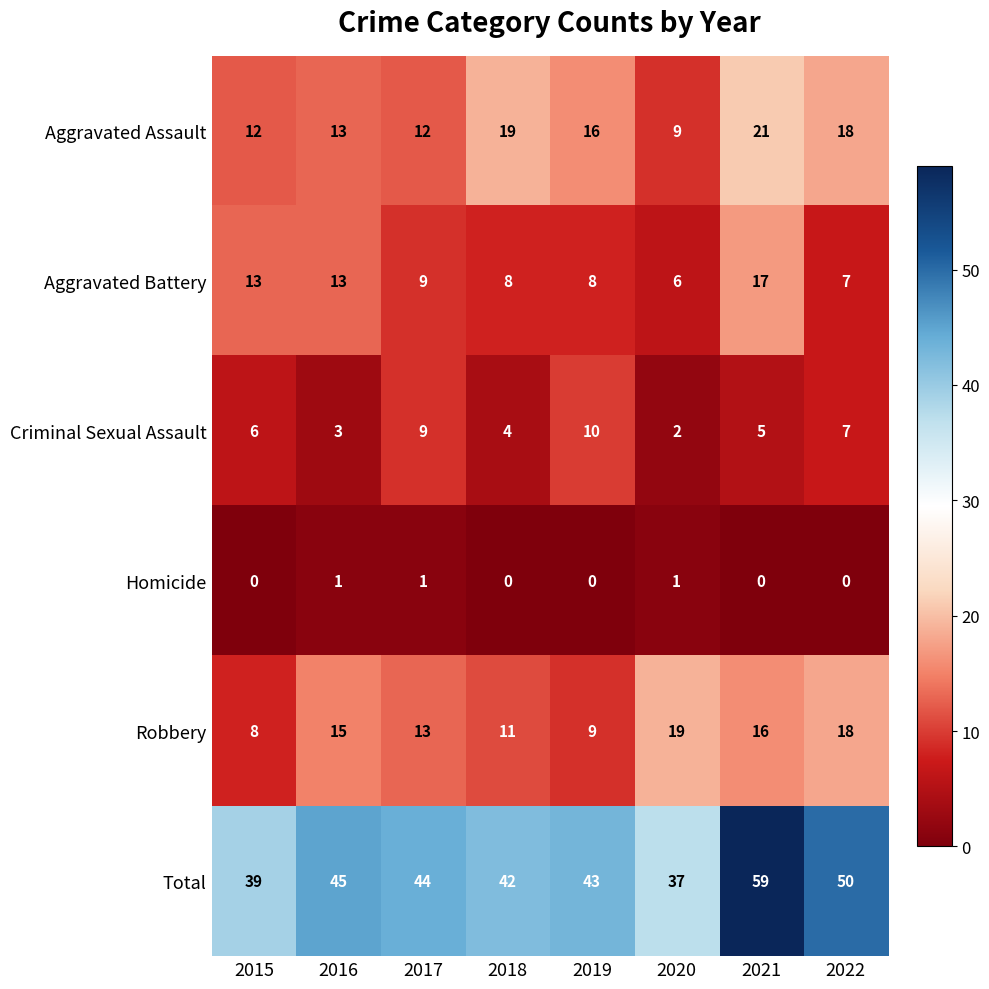

List the series in order of their peak value, lowest first.

Homicide, Criminal Sexual Assault, Aggravated Battery, Robbery, Aggravated Assault, Total